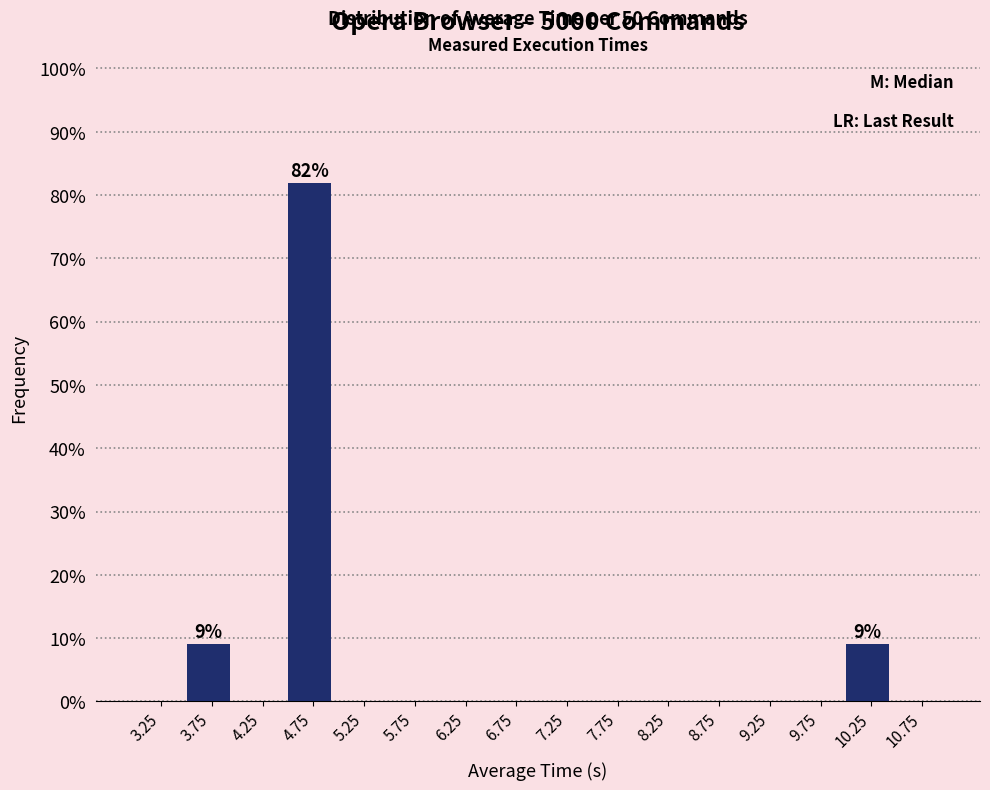

Over which range of the x-axis is the bar tallest?

4.5 to 5.0